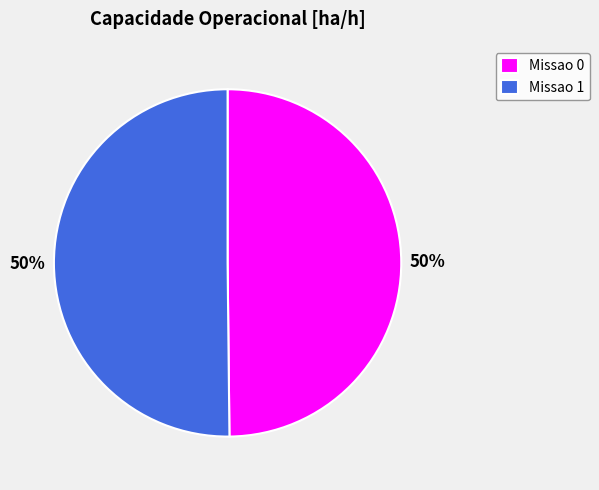

Approximately how many times larger is the value at Missao 1 compared to Missao 0?

1.0